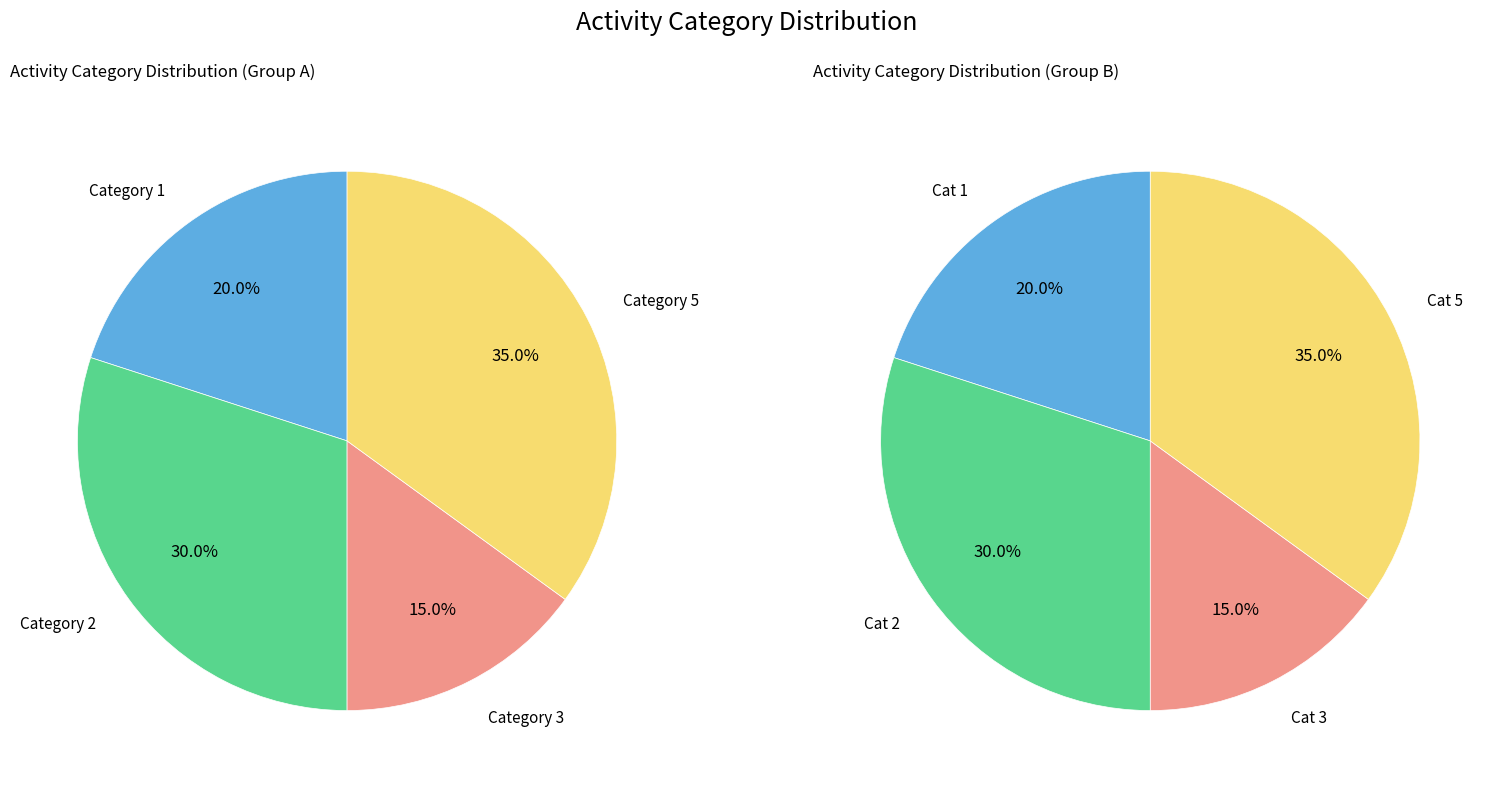

True or false: 3 accounts for 6% of the total.

False